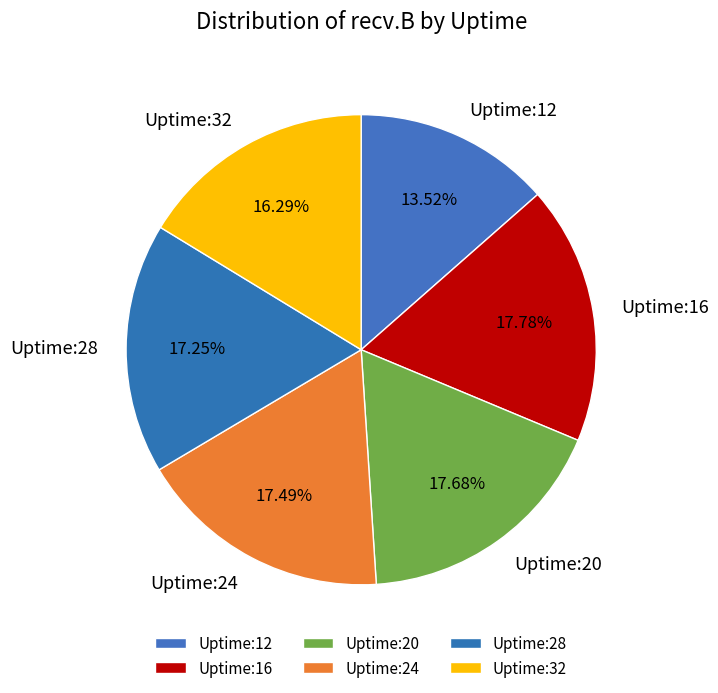

To the nearest percent, what is the difference between the largest and smallest slice percentages?

4%